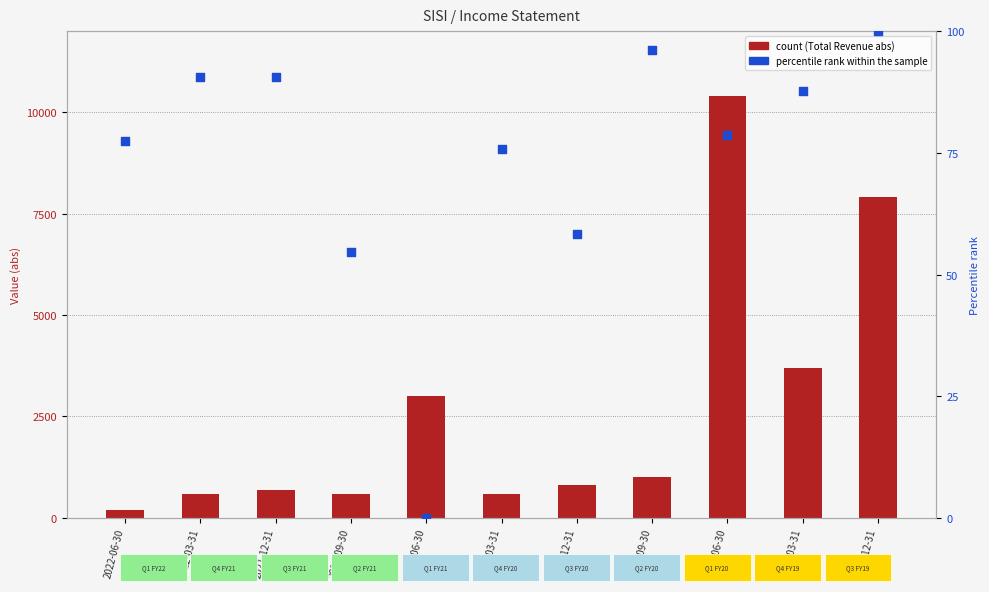

Which series has the largest total across all categories?

Total Revenue (abs)